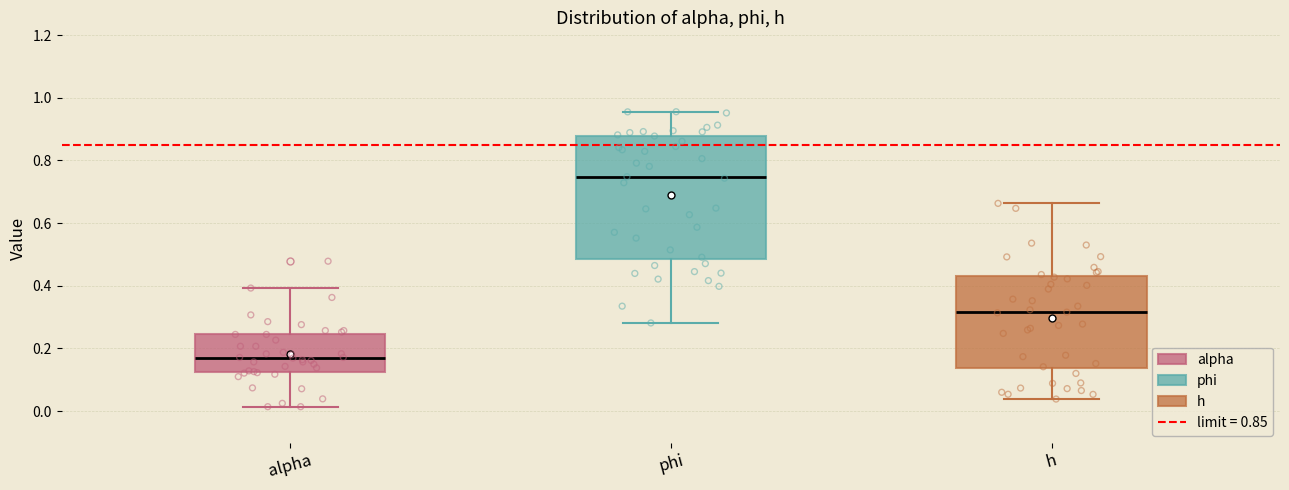

Which box is the tallest, from its lower edge to its upper edge?

phi